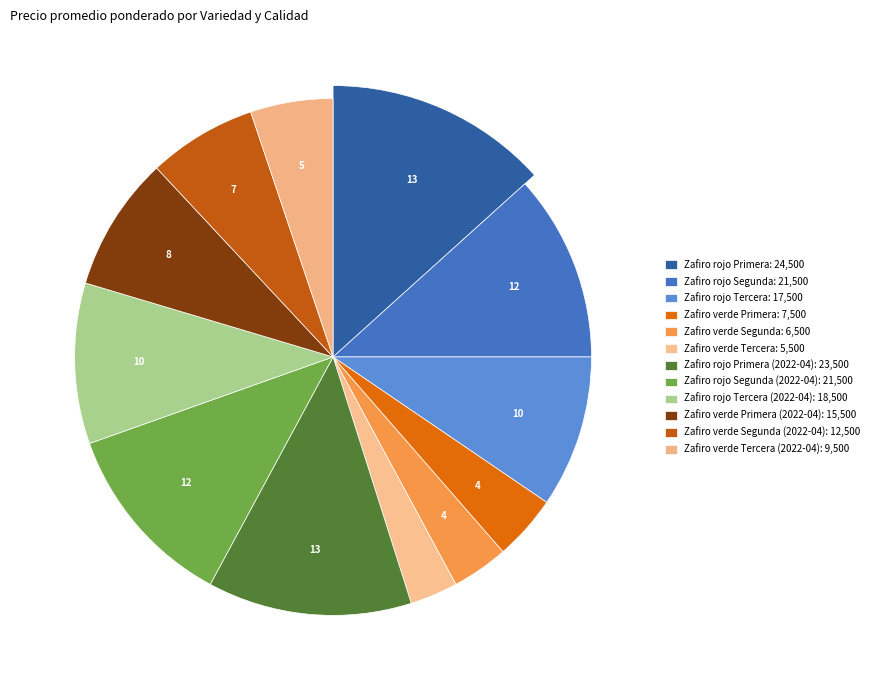

To the nearest percent, what is the difference between the largest and smallest slice percentages?

10%